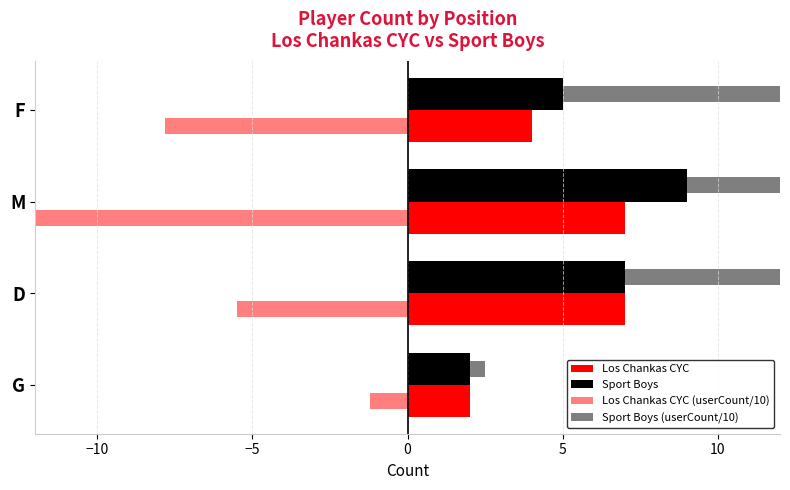

What is the greatest value displayed?

32.1